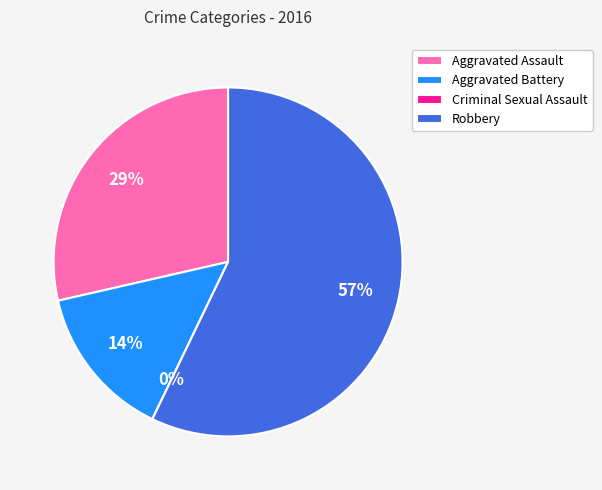

Is there a majority slice in this chart?

Yes